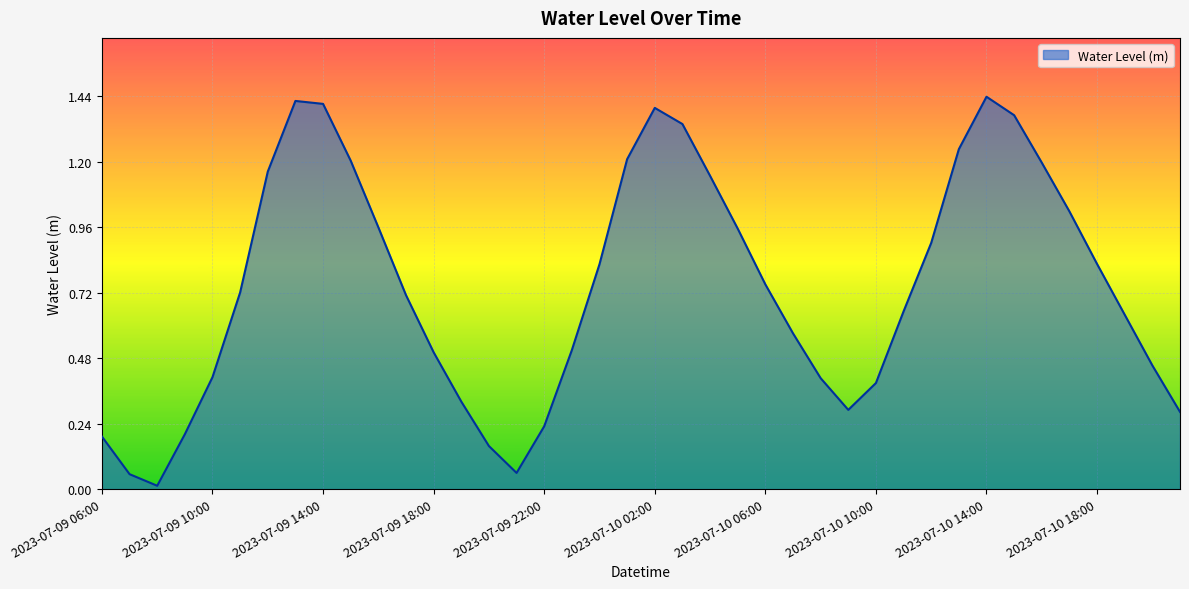

What is the greatest value displayed?

1.4